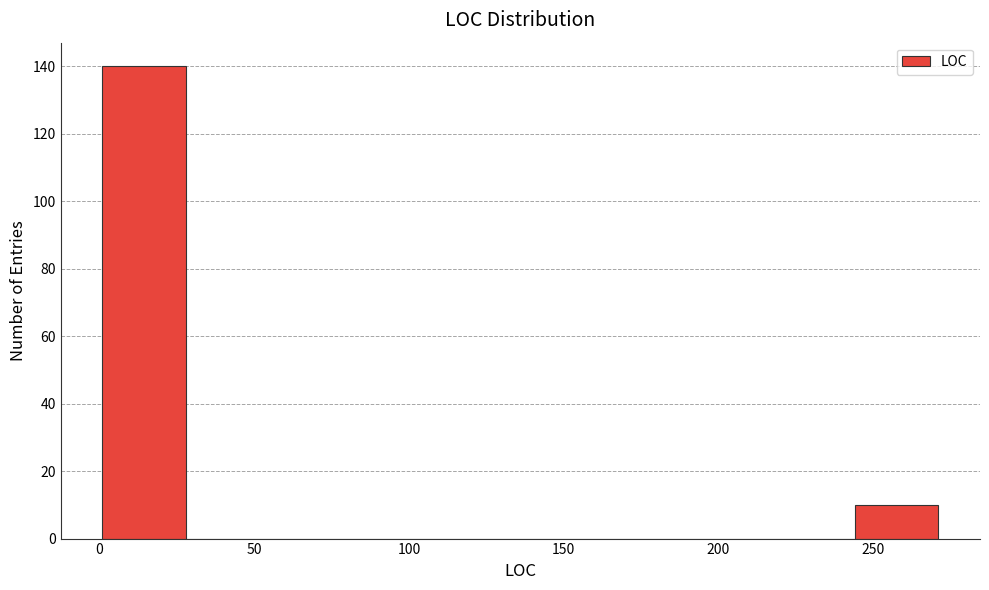

What is the height of the bar covering 1 to 28 on the x-axis? Neither the bar edges nor the heights are printed on the chart, so give them approximately, as read against the axes.

140